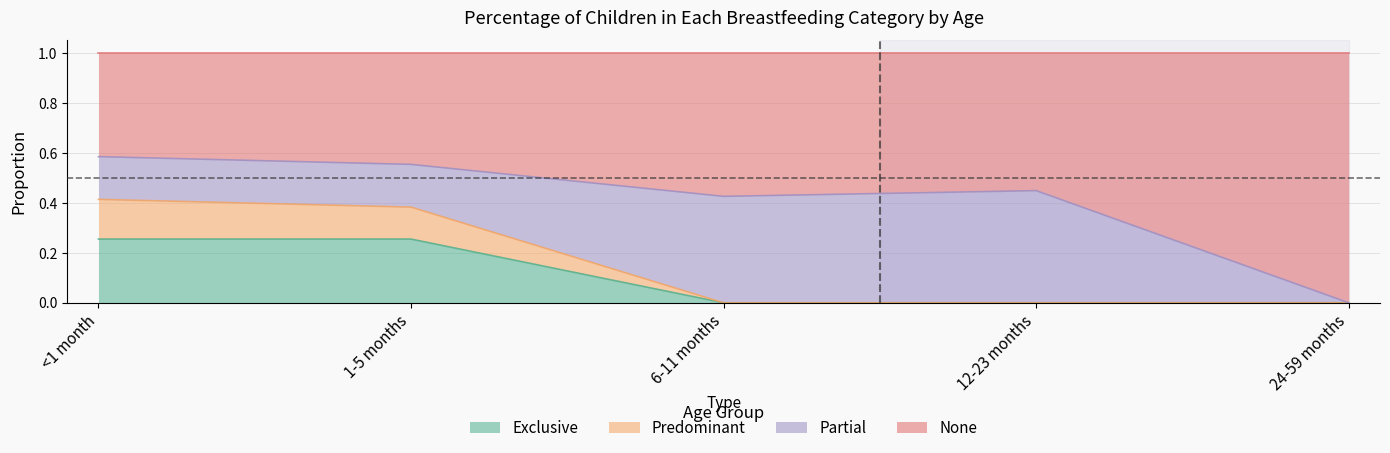

True or false: Predominant and None cross at least once.

False